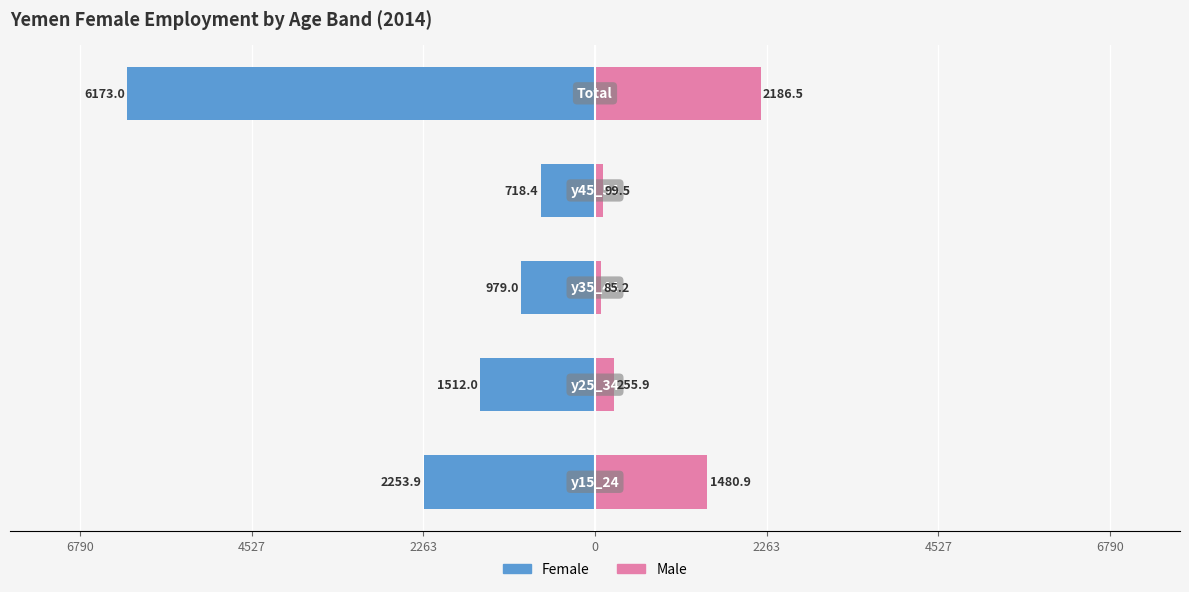

What are all the series names shown in the legend?

Female, Male